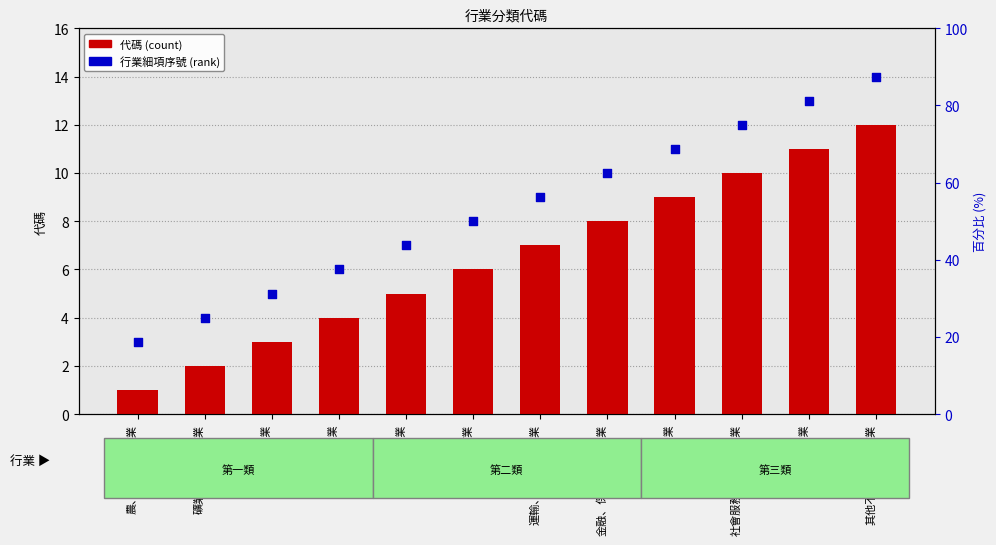

Which series reaches the maximum Y coordinate?

行業細項序號